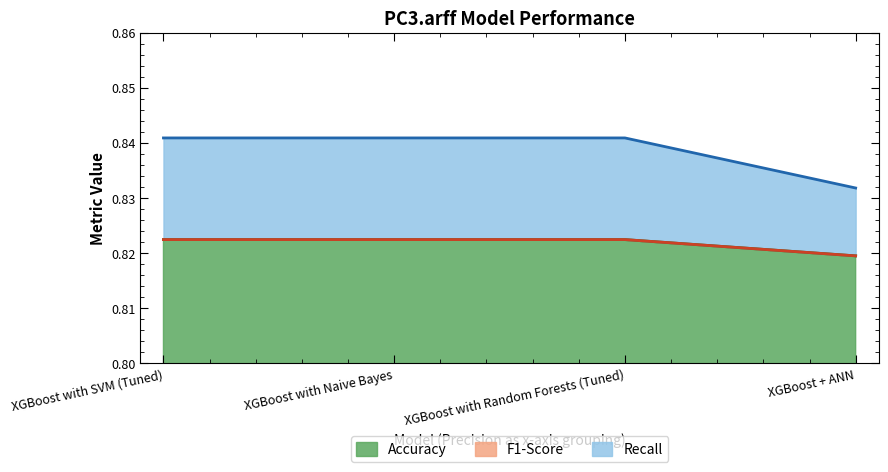

Count the Accuracy values in the range 0 to 1.

4